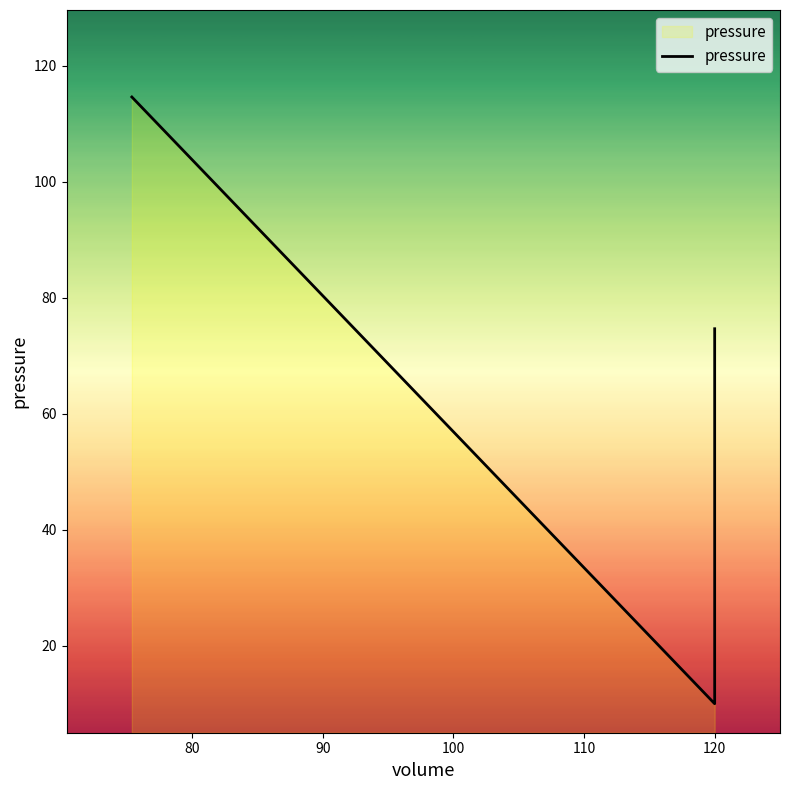

True or false: the data shows 125.1 at 120.

False